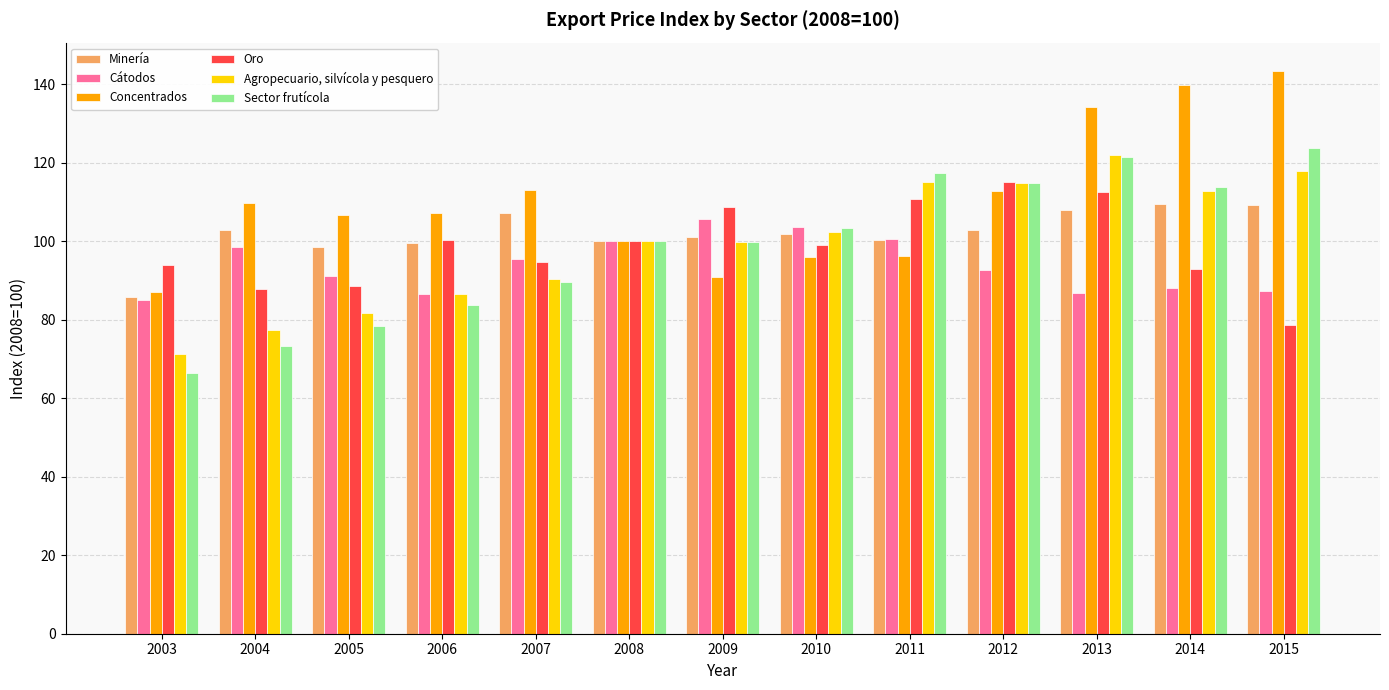

Which series changed the most between 2003 and 2014?

Concentrados